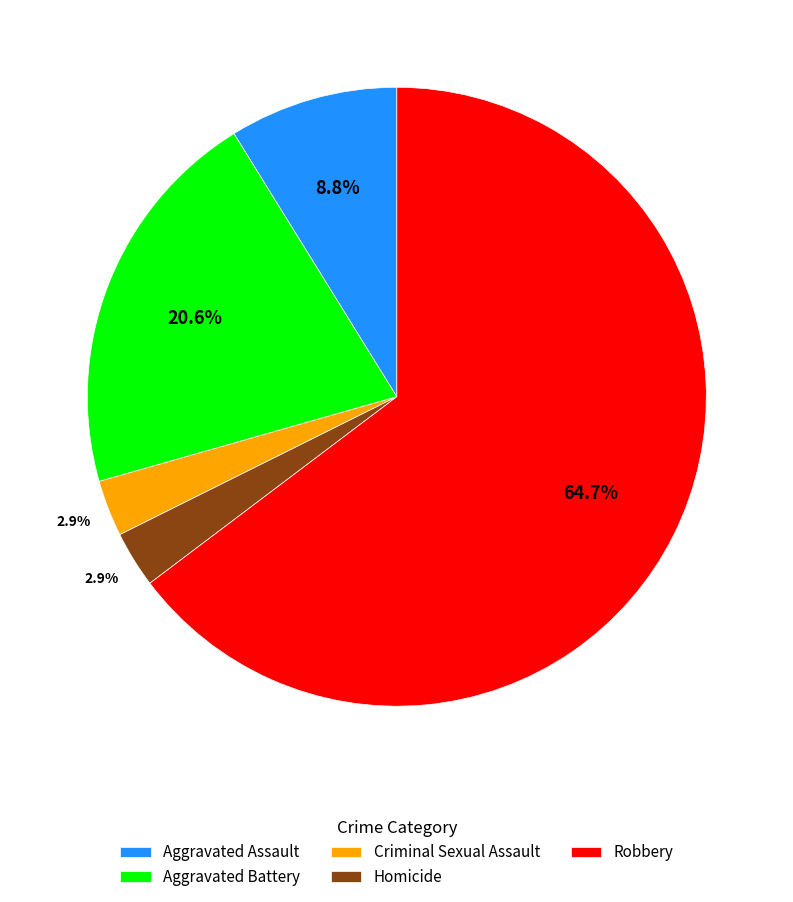

Combined, do Robbery and Aggravated Battery account for over 50%?

Yes